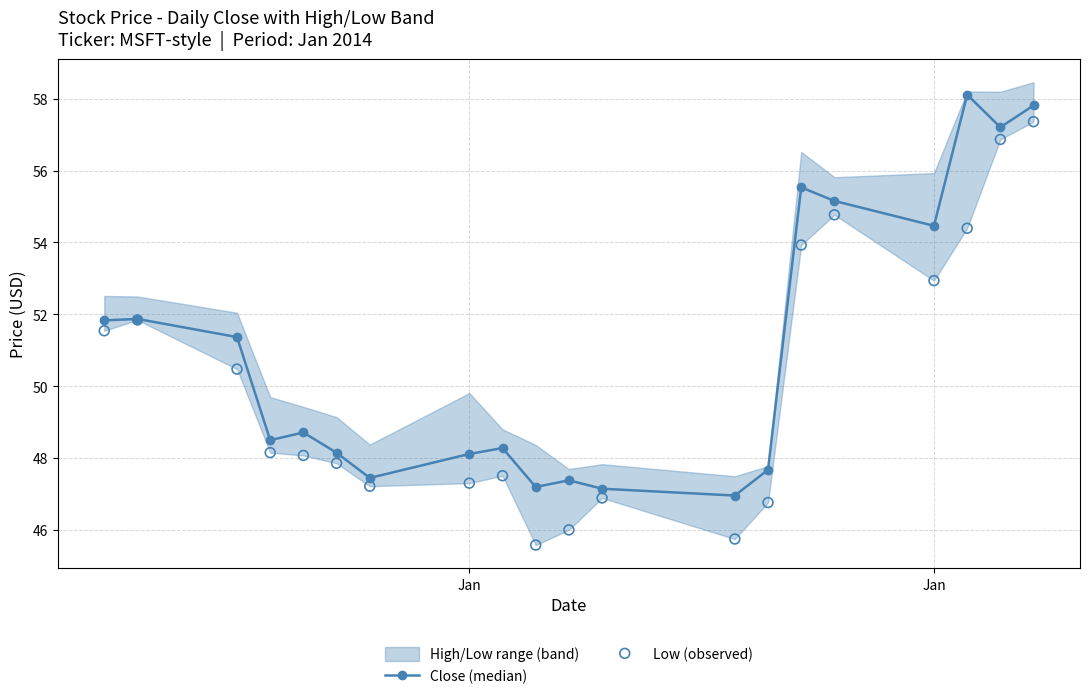

Which series has the largest Y range (max minus min)?

Low (observed)